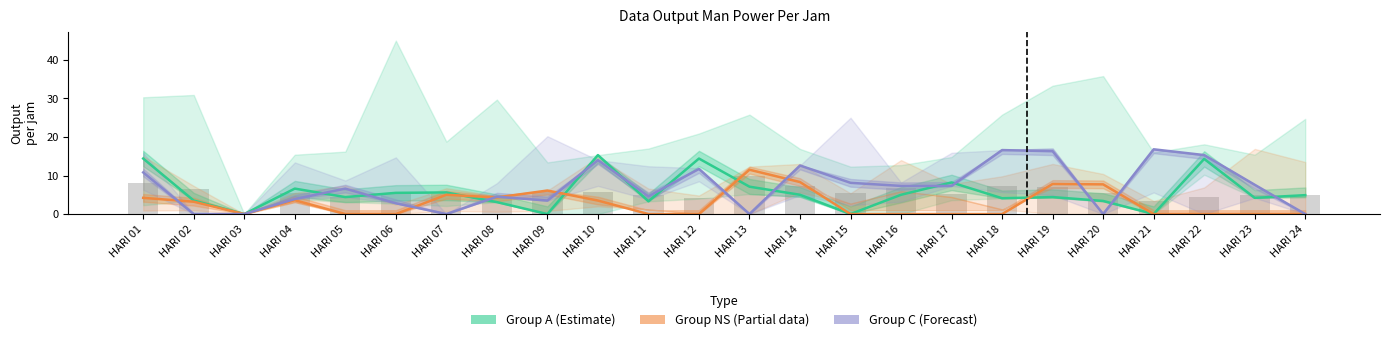

How many values in the Group A (Estimate) series are below 4?

8